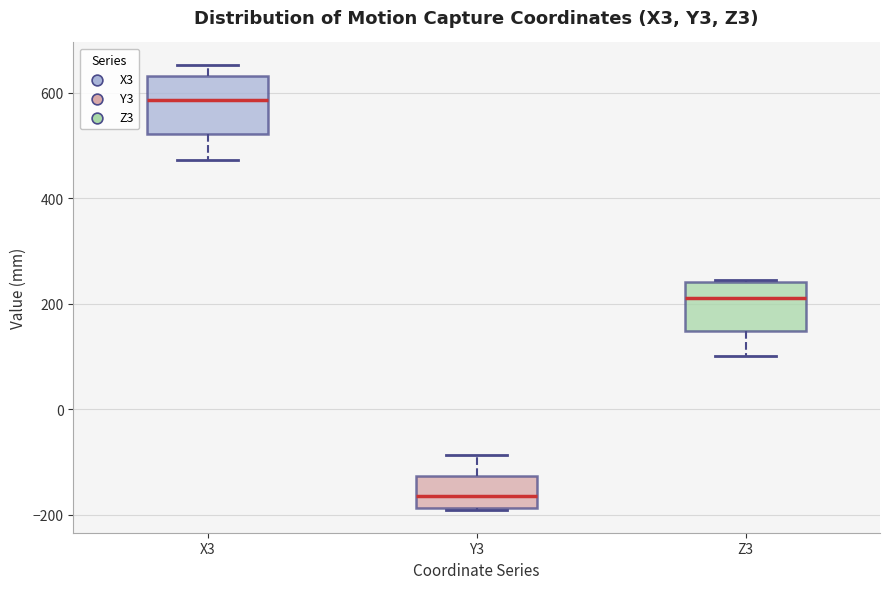

Where is the upper edge of the box for X3 on the y-axis? The values are not printed on the chart, so give them approximately, as read against the axis.

640